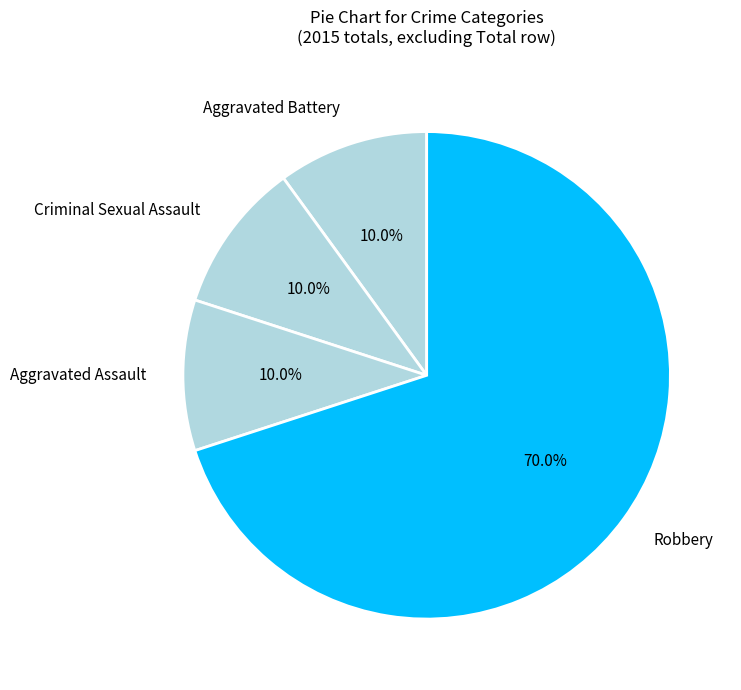

How many segments does this pie chart have?

4